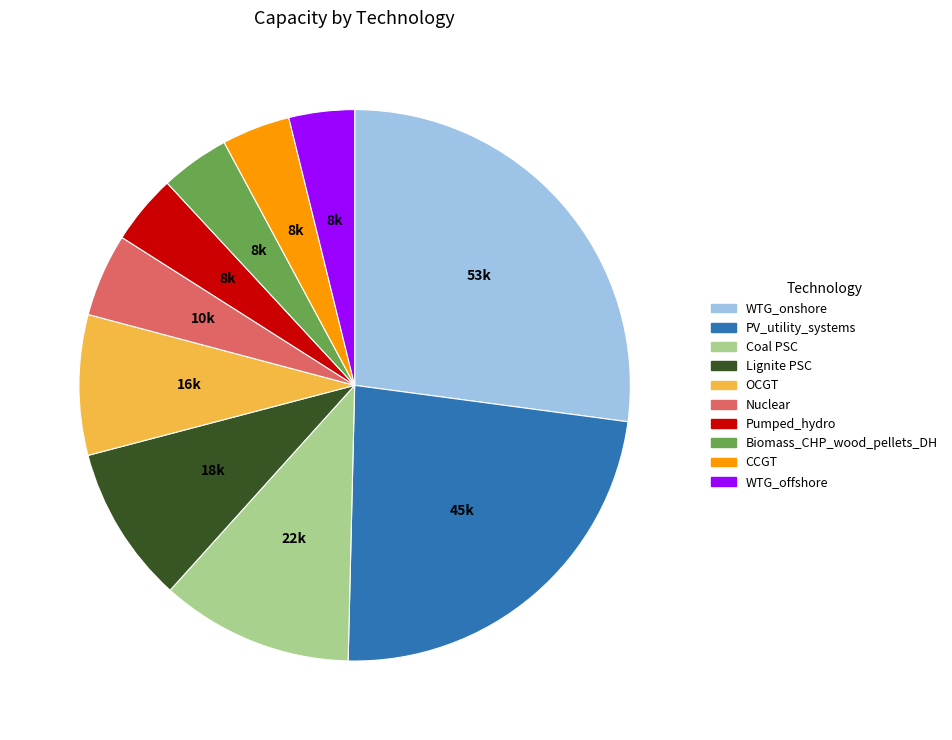

Is there any slice that represents more than half of the pie?

No